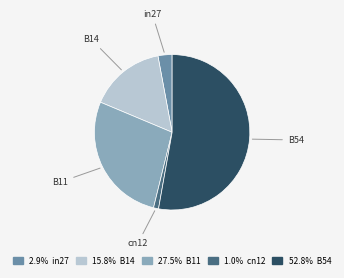

True or false: cn12 accounts for 12% of the total.

False